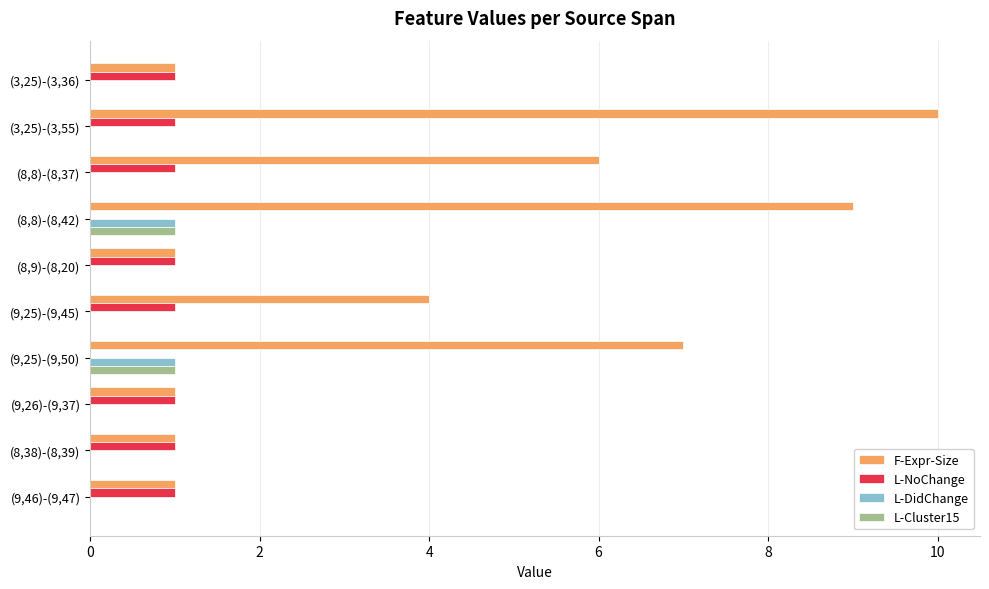

The F-Expr-Size series shows 1 at (9,26)-(9,37). True or false?

True